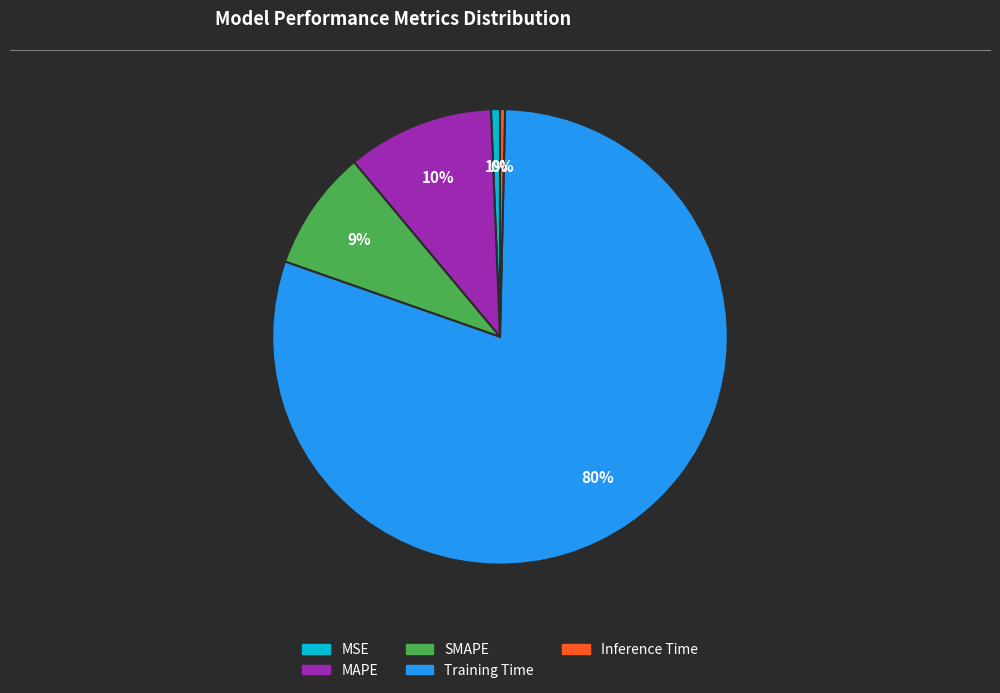

To the nearest percent, what portion does Training Time represent?

80%